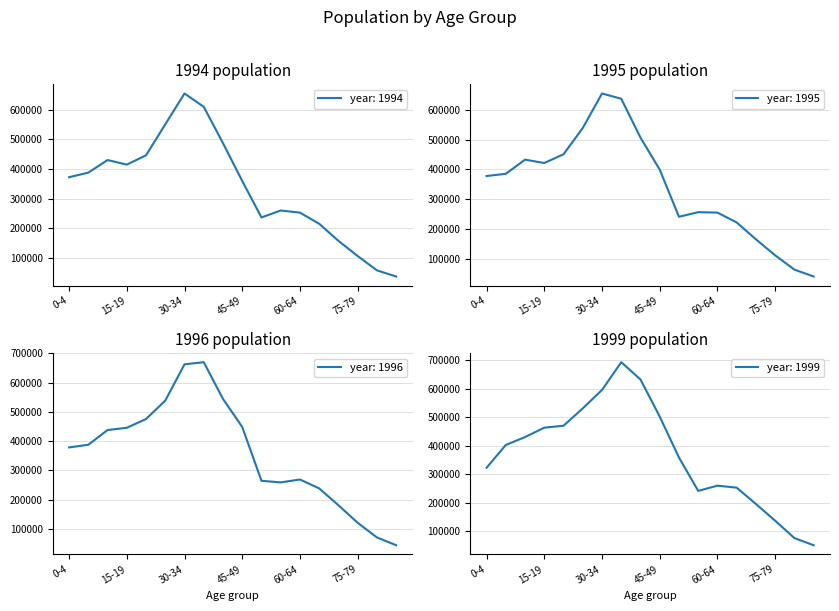

What is the difference between the highest and lowest values at 25-29?

20100